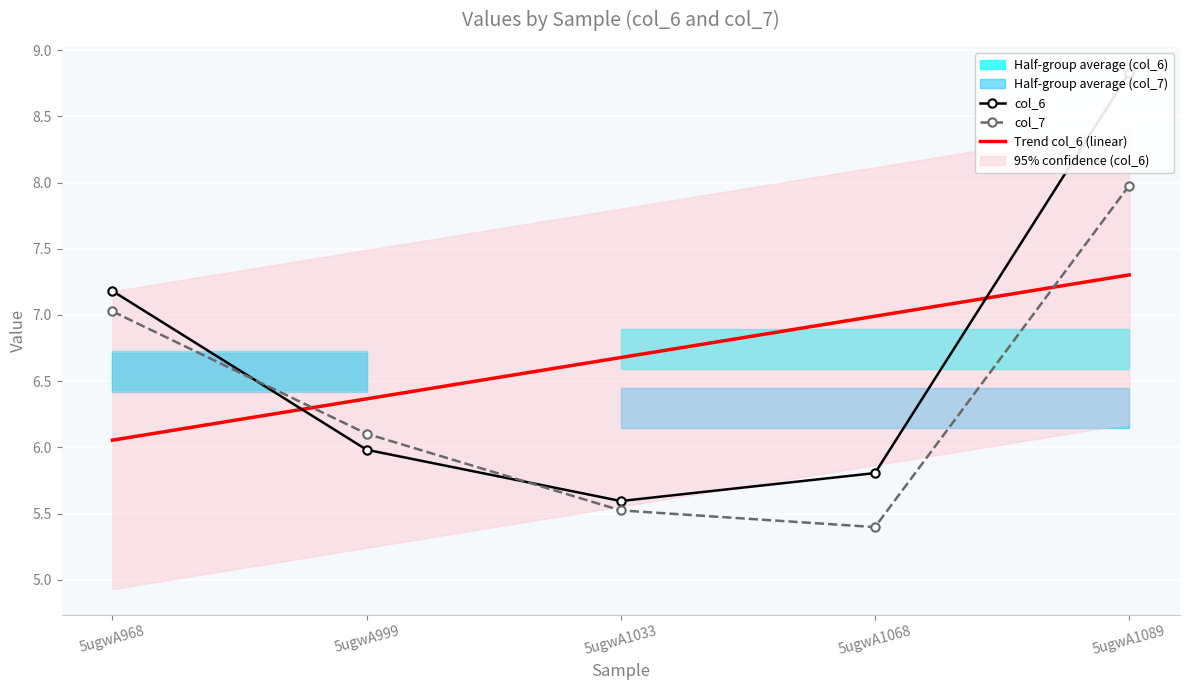

At which category is the sum across all series the highest?

5ugwA1089